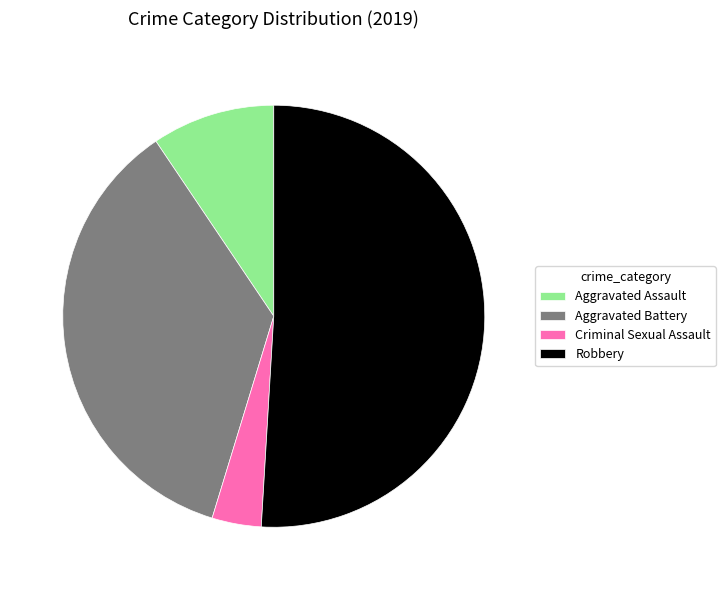

Which category has the biggest portion of the pie?

Robbery